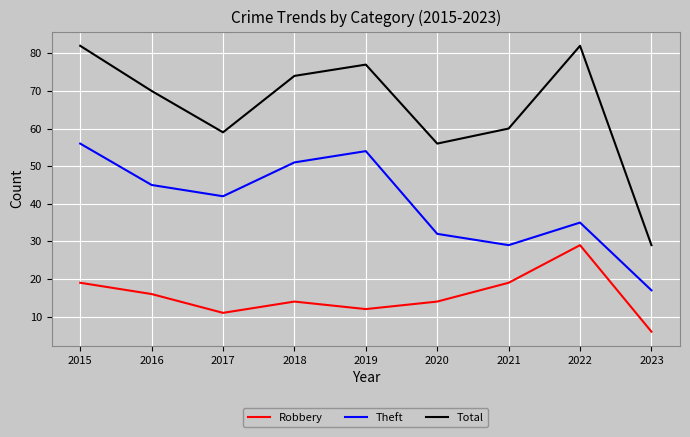

In Robbery, how many points are higher than both neighbors (excluding endpoints)?

2